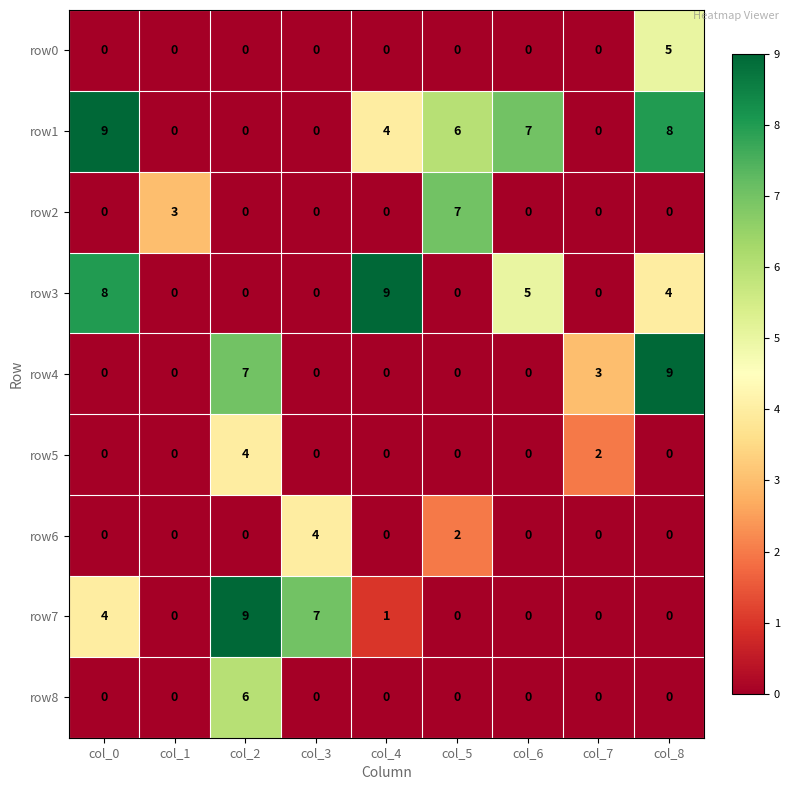

What is the highest value of the row1 series?

9